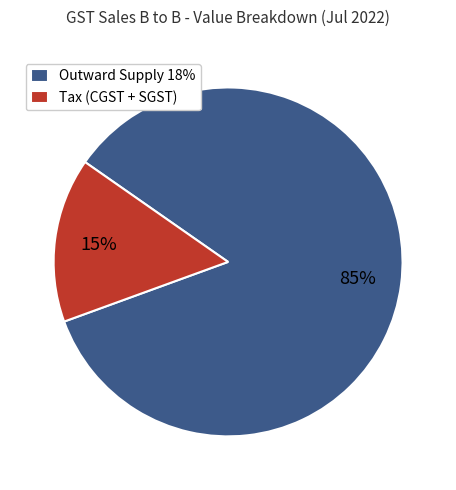

Which has a higher value, Tax (CGST + SGST) or Outward Supply 18%?

Outward Supply 18%